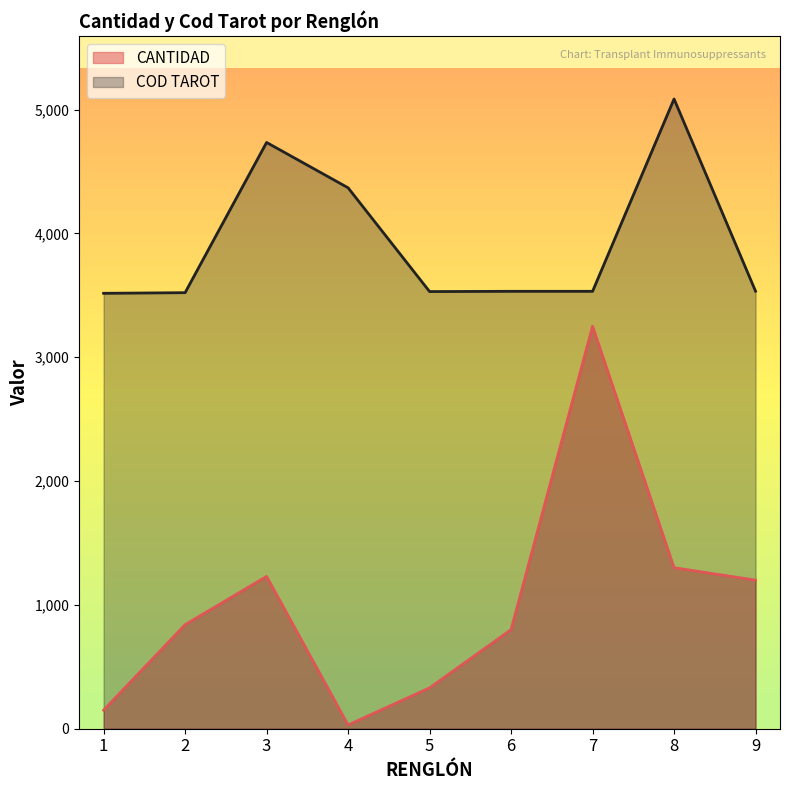

What is the sum of the COD TAROT values at 9 and 3?

8267